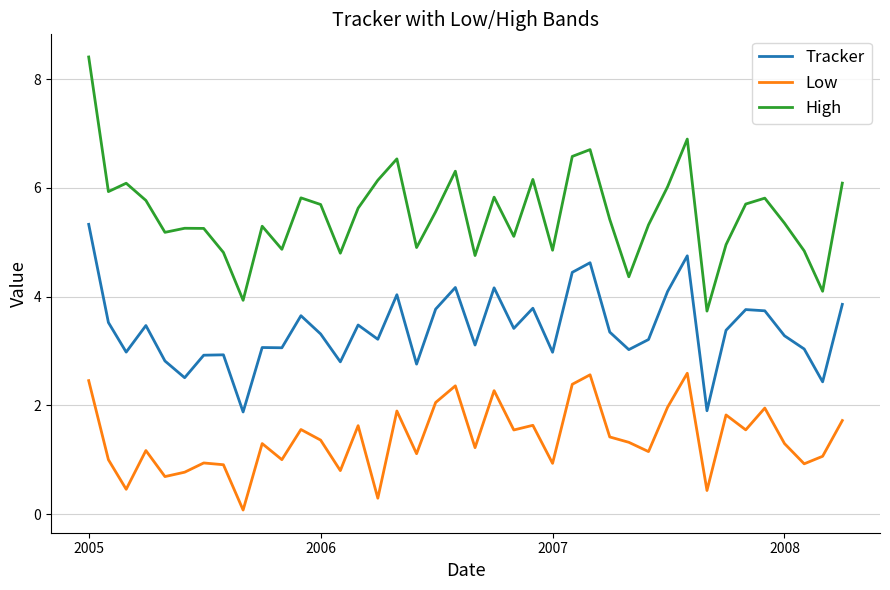

At how many categories does at least one series exceed 4?

38